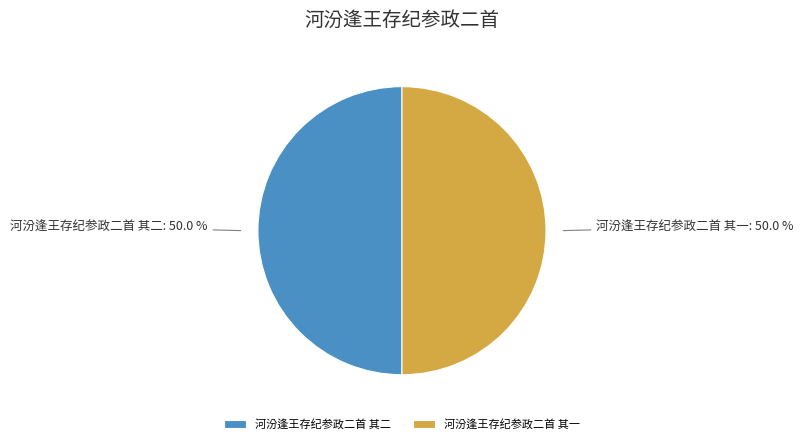

True or false: 河汾逢王存纪参政二首 其一 accounts for 50% of the total.

True